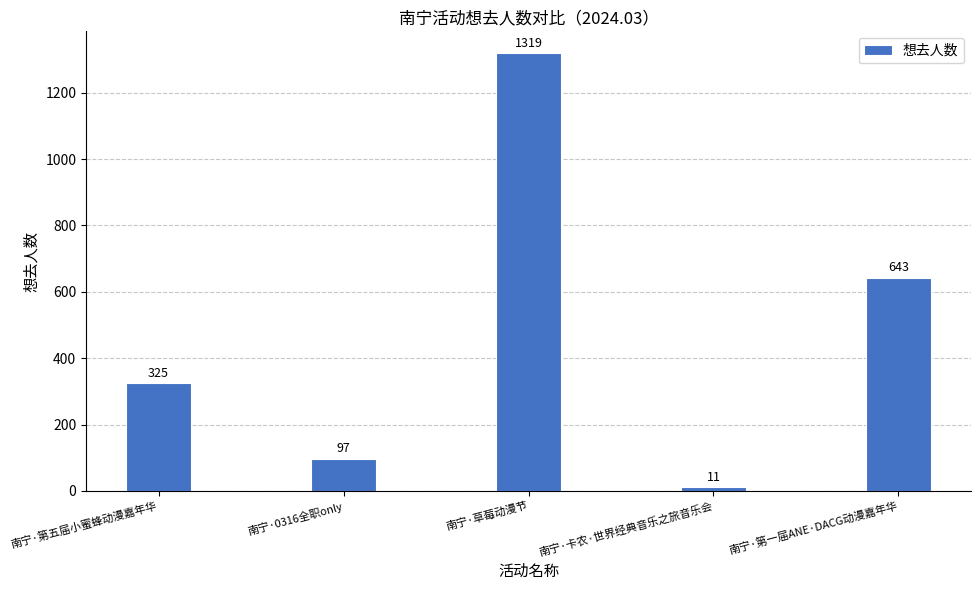

List the labels in order of value, largest first.

南宁·草莓动漫节, 南宁·第一届ANE·DACG动漫嘉年华, 南宁·第五届小蜜蜂动漫嘉年华, 南宁·0316全职only, 南宁·卡农·世界经典音乐之旅音乐会